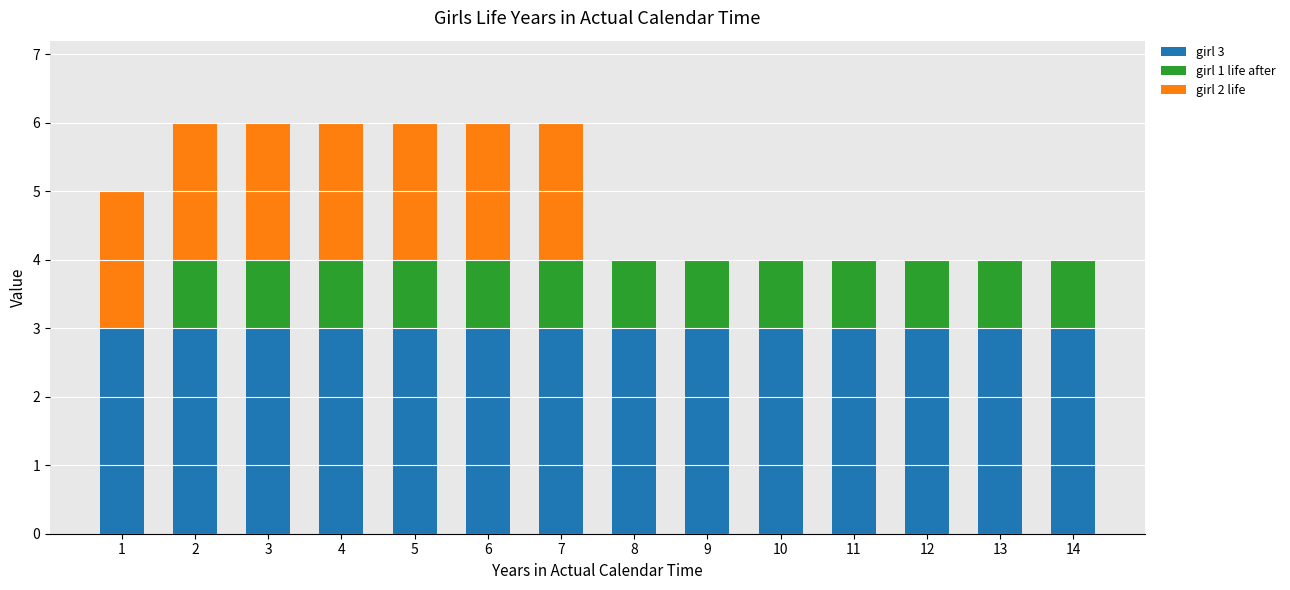

The girl 3 series shows 3 at 9. True or false?

True